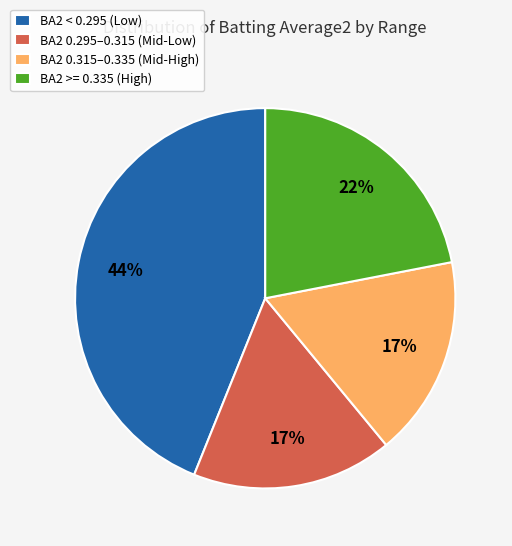

Do BA2 < 0.295 (Low) and BA2 >= 0.335 (High) together represent more than half of the pie?

Yes